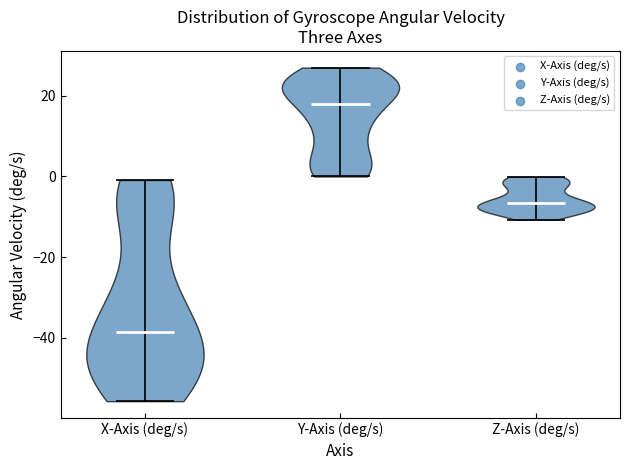

Reading left to right, read every violin against the y-axis: where its median line is, and the lowest and highest points it reaches. The values are not printed on the chart, so give them approximately, as read against the axis.

X-Axis (deg/s): median line -38, lowest point -56, highest point 0
Y-Axis (deg/s): median line 18, lowest point 0, highest point 26
Z-Axis (deg/s): median line -6, lowest point -10, highest point 0